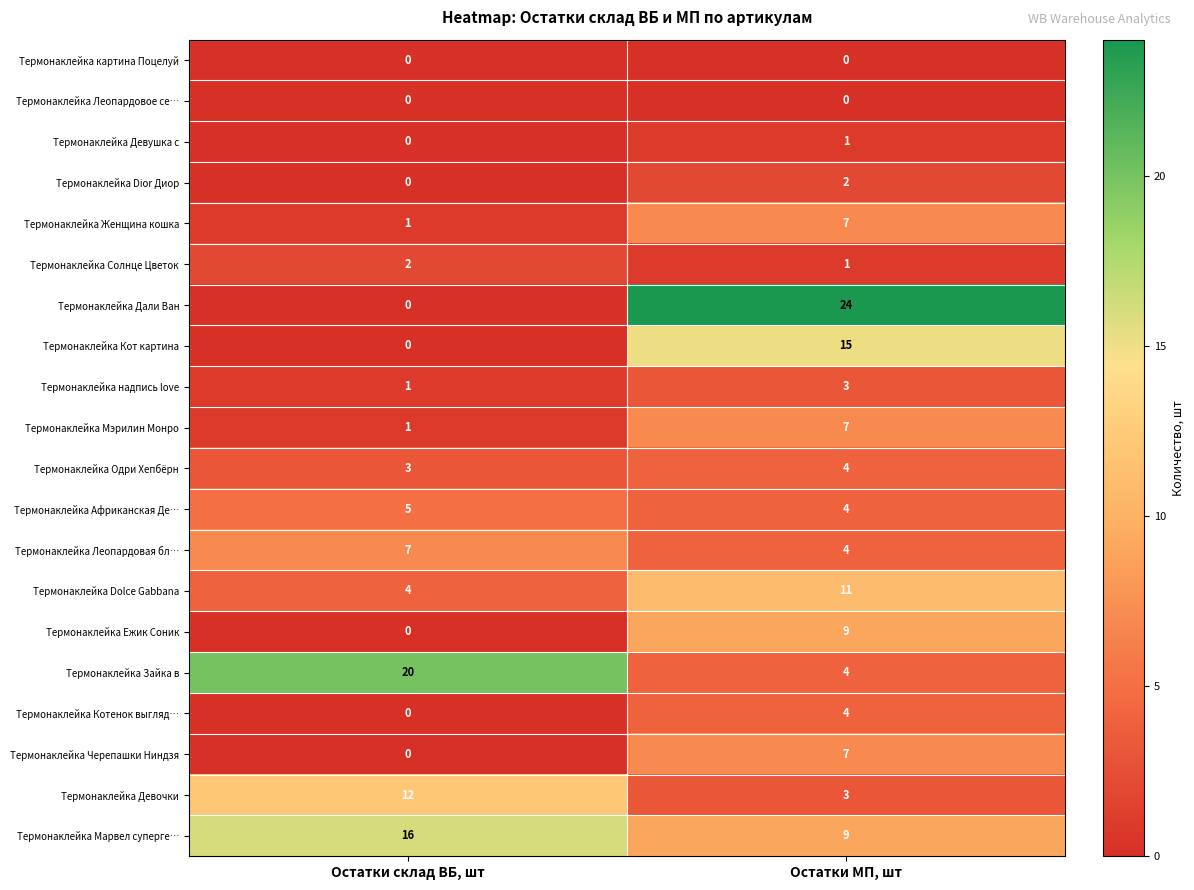

List the labels in order of Термонаклейка Африканская Де… value, largest first.

Остатки склад ВБ, шт, Остатки МП, шт